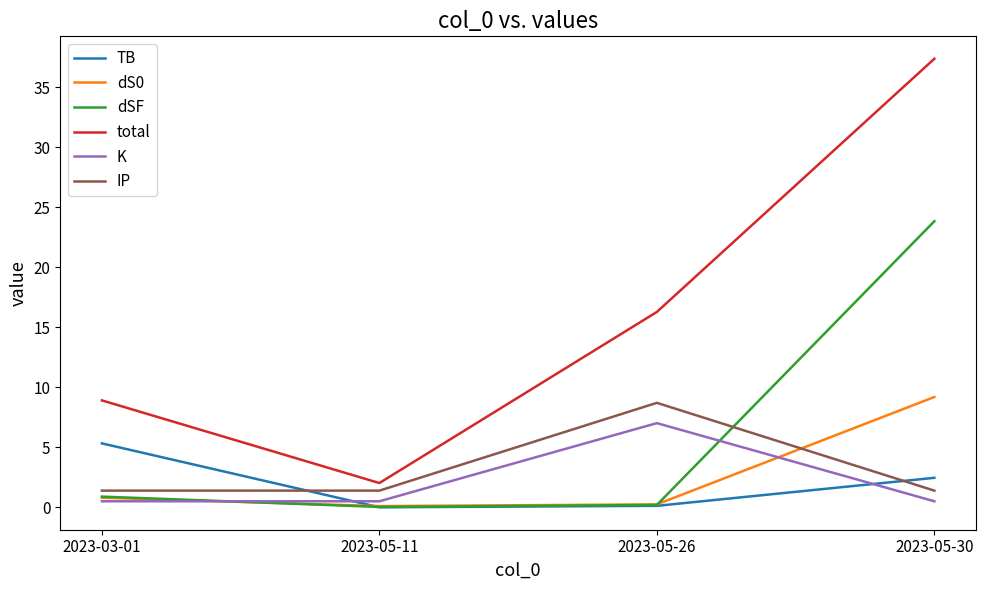

What is the greatest value displayed?

37.4